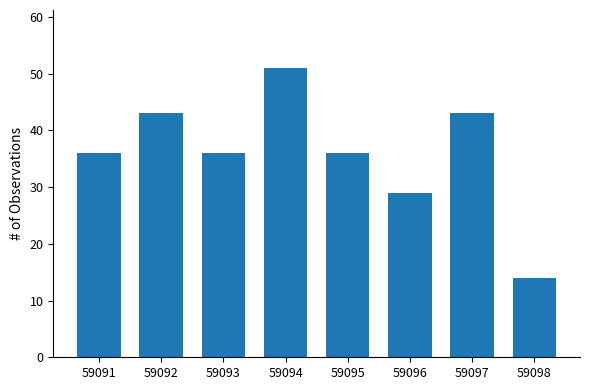

At which category does the chart reach its minimum across all series?

59098